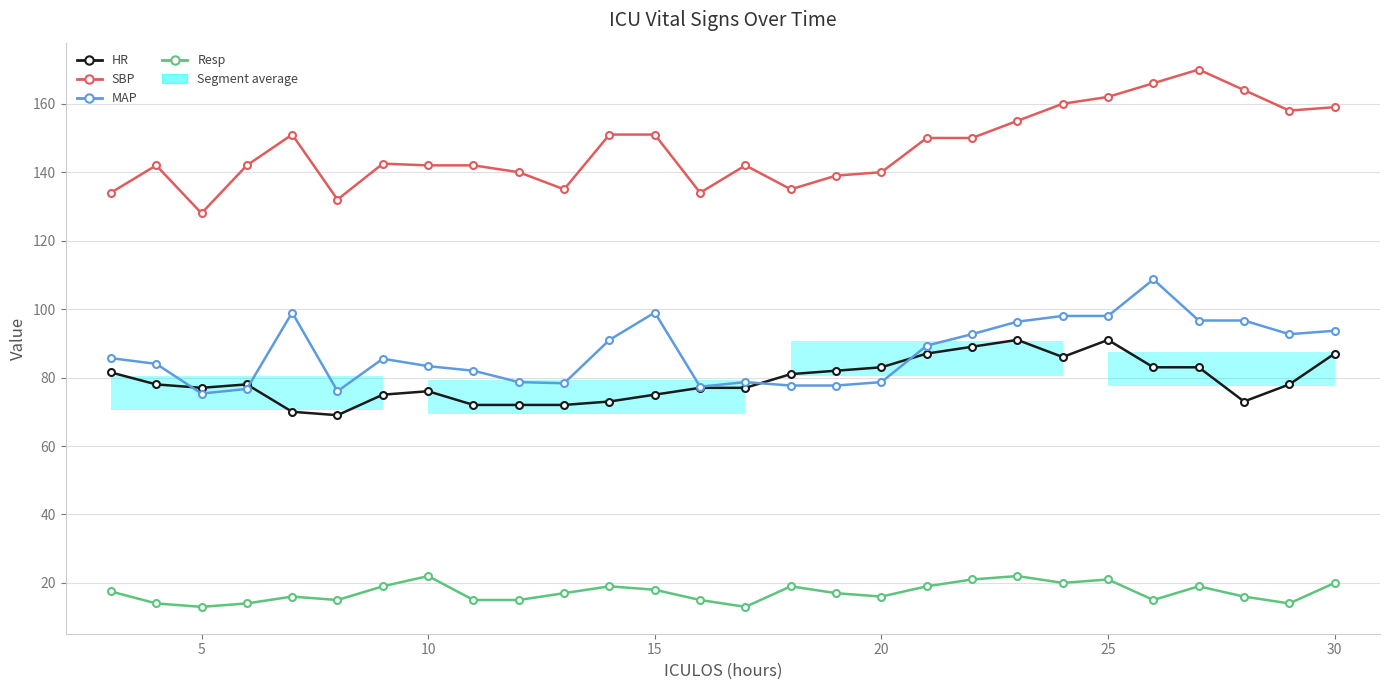

How many interior local valleys does the MAP series have?

5